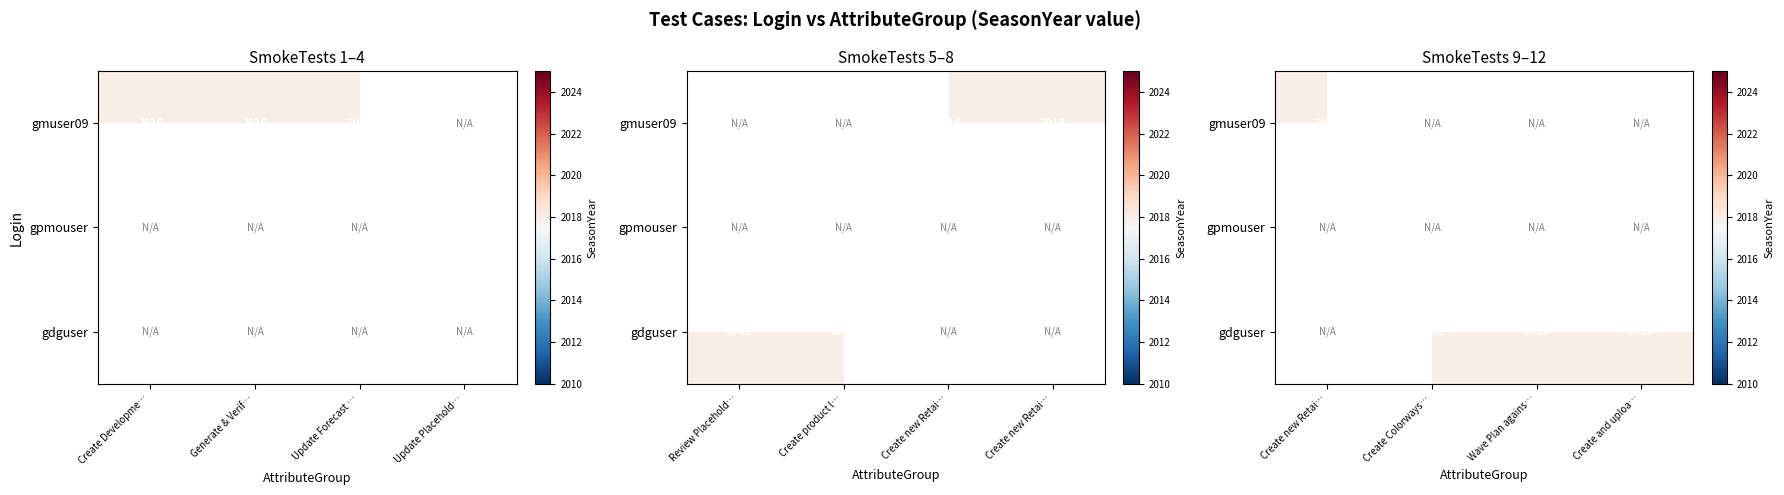

At how many categories does at least one series exceed 1291?

12